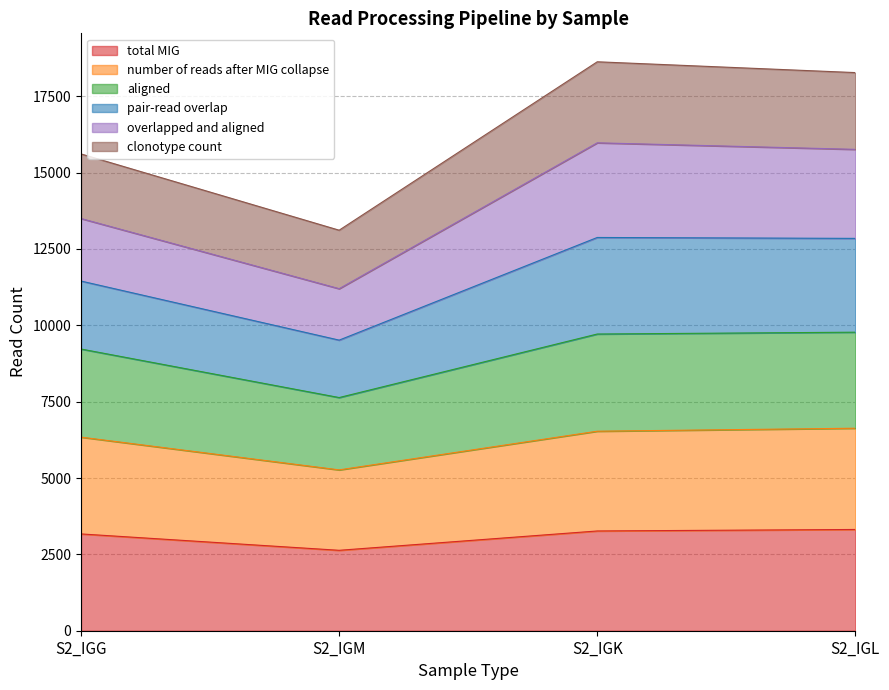

How many values in the number of reads after MIG collapse series exceed 6532?

1